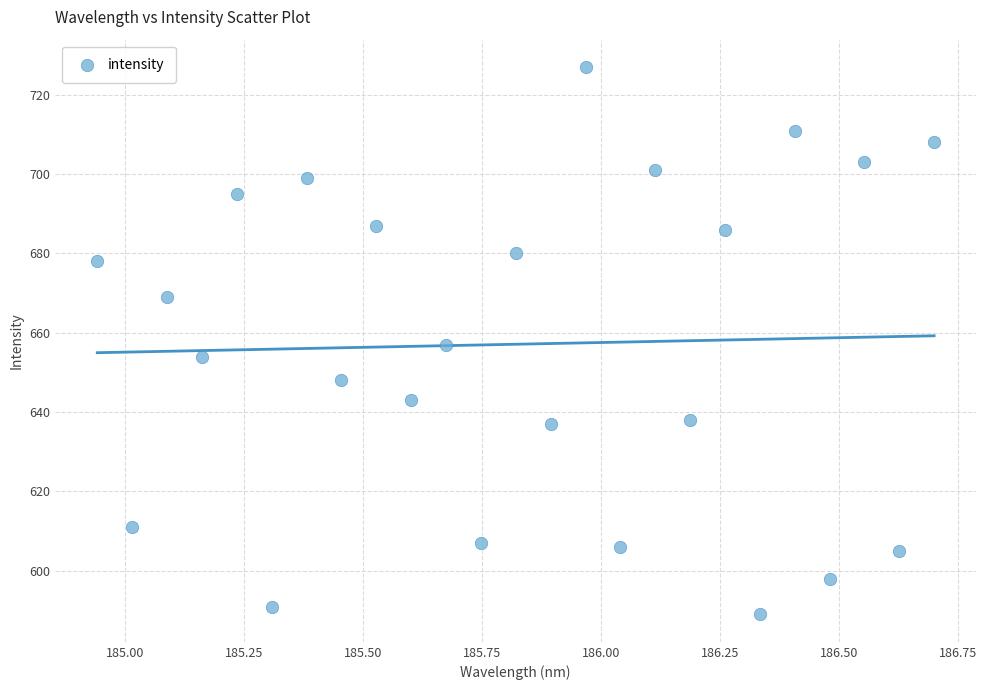

What is the range of Y values (max minus min)?

138